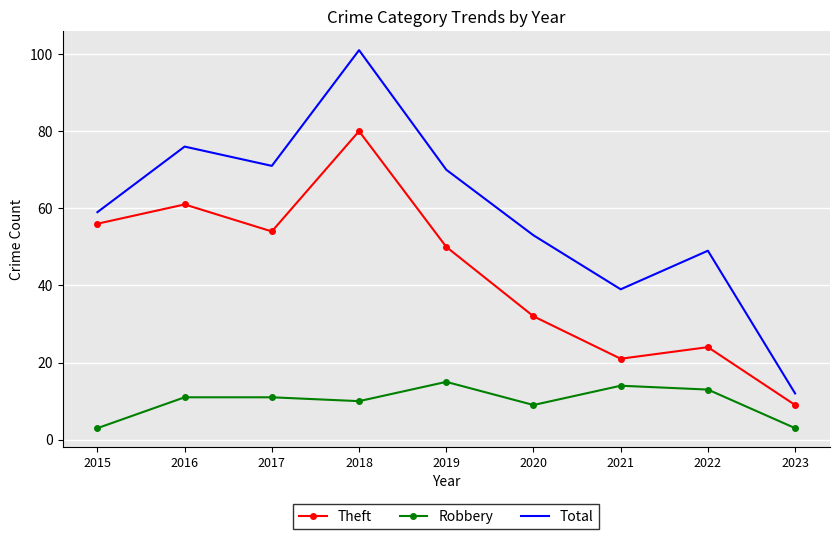

Between 2018 and 2019, which series saw the biggest shift?

Total